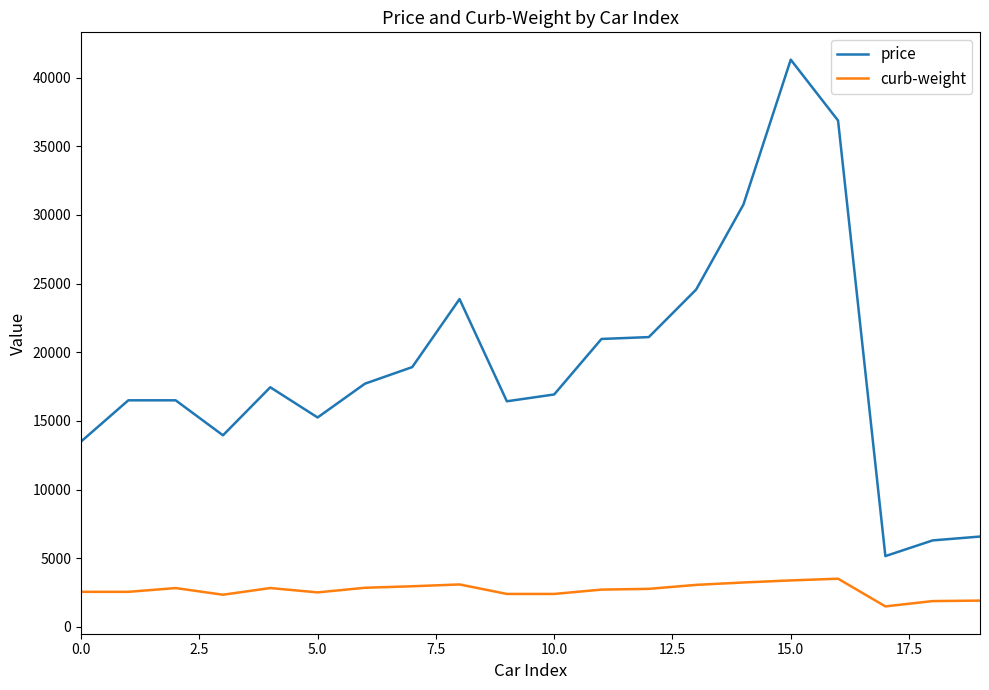

What is the maximum value shown in the chart?

41315